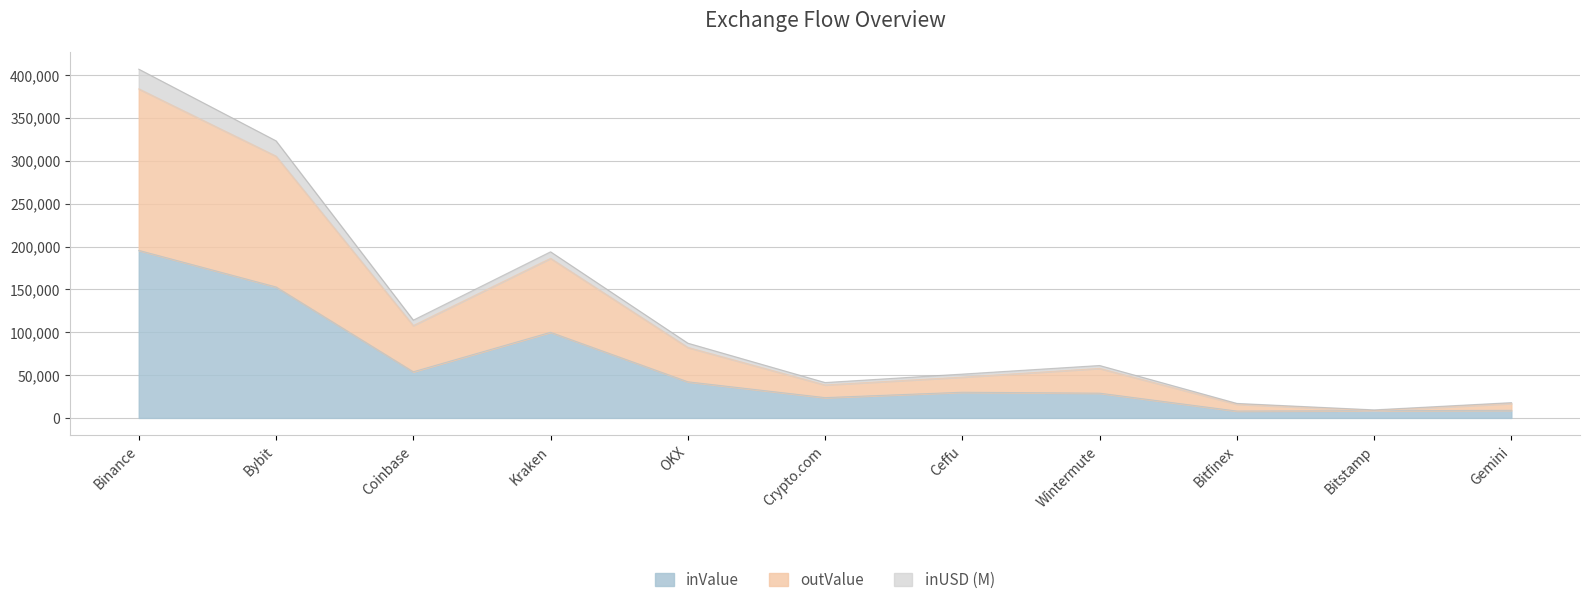

Which series changed the most between Binance and Bitfinex?

outValue